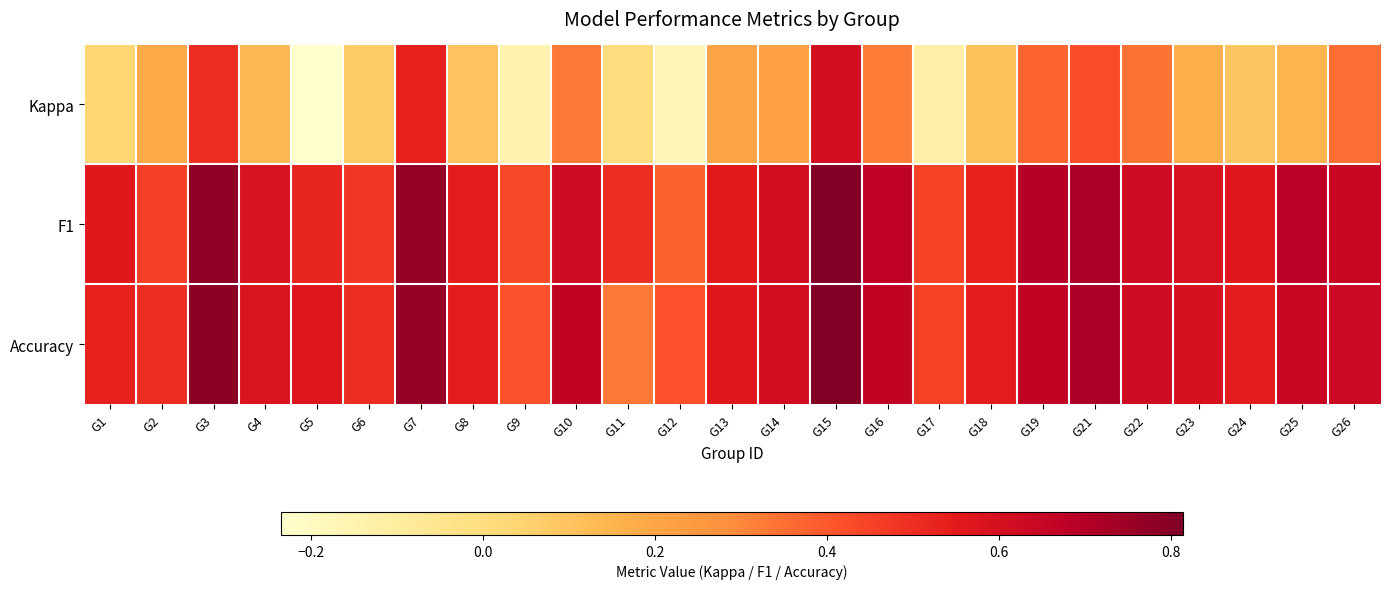

Reading left to right, what are all the values shown in this chart?

Kappa: G1=0.0	G2=0.2	G3=0.5	G4=0.1	G5=-0.2	G6=0.1	G7=0.5	G8=0.1	G9=-0.1	G10=0.3	G11=0.0	G12=-0.2	G13=0.2	G14=0.2	G15=0.6	G16=0.3	G17=-0.1	G18=0.1	G19=0.4	G21=0.4	G22=0.3	G23=0.2	G24=0.1	G25=0.1	G26=0.4
F1: G1=0.6	G2=0.5	G3=0.8	G4=0.6	G5=0.5	G6=0.5	G7=0.8	G8=0.5	G9=0.4	G10=0.6	G11=0.5	G12=0.4	G13=0.6	G14=0.6	G15=0.8	G16=0.7	G17=0.4	G18=0.5	G19=0.7	G21=0.7	G22=0.6	G23=0.6	G24=0.6	G25=0.7	G26=0.6
Accuracy: G1=0.5	G2=0.5	G3=0.8	G4=0.6	G5=0.6	G6=0.5	G7=0.8	G8=0.5	G9=0.4	G10=0.7	G11=0.3	G12=0.4	G13=0.6	G14=0.6	G15=0.8	G16=0.7	G17=0.5	G18=0.5	G19=0.7	G21=0.7	G22=0.6	G23=0.6	G24=0.5	G25=0.7	G26=0.6